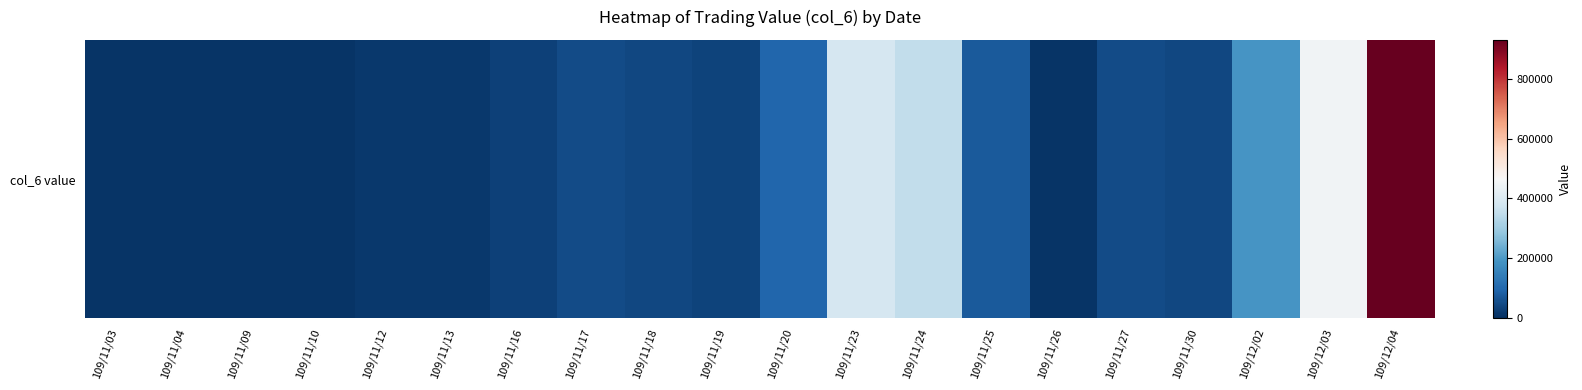

What is the difference between the values at 109/12/02 and 109/11/23?

196060